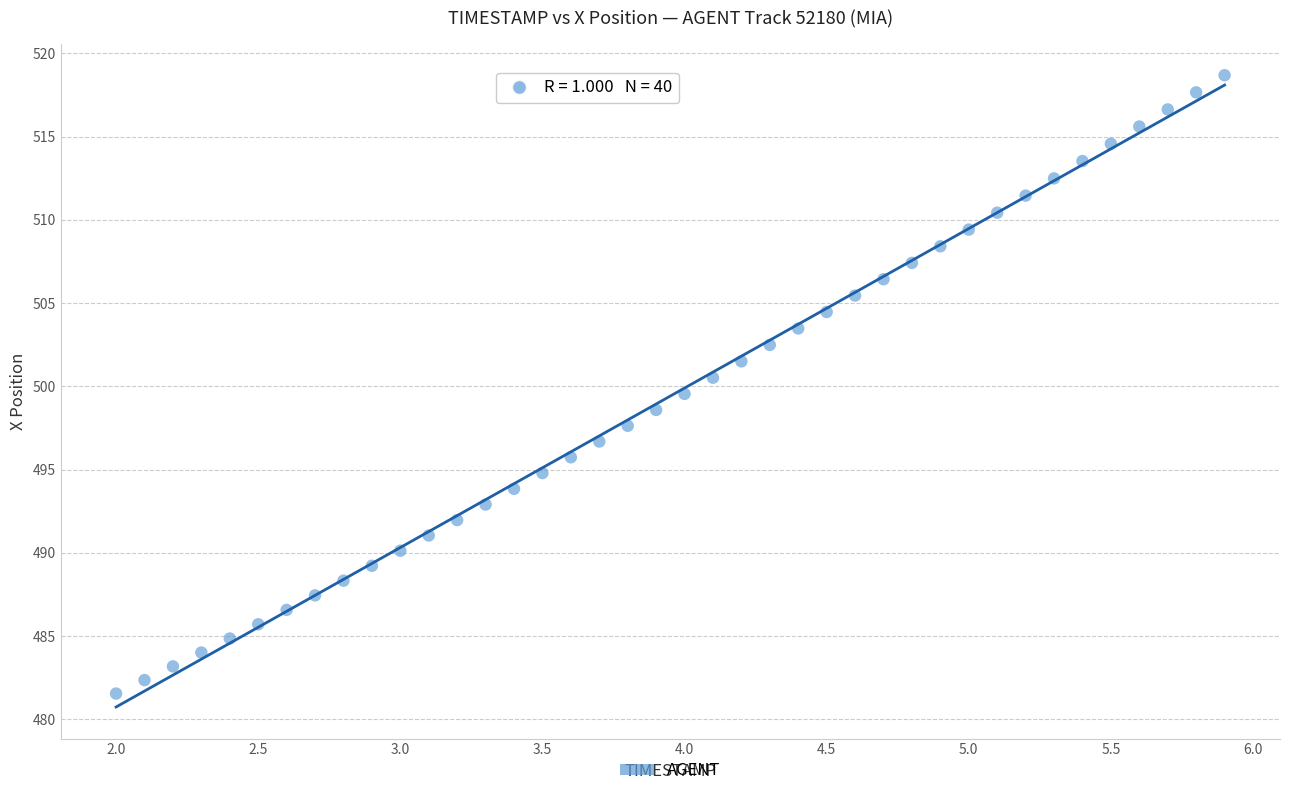

What is the range of X values (max minus min)?

3.9